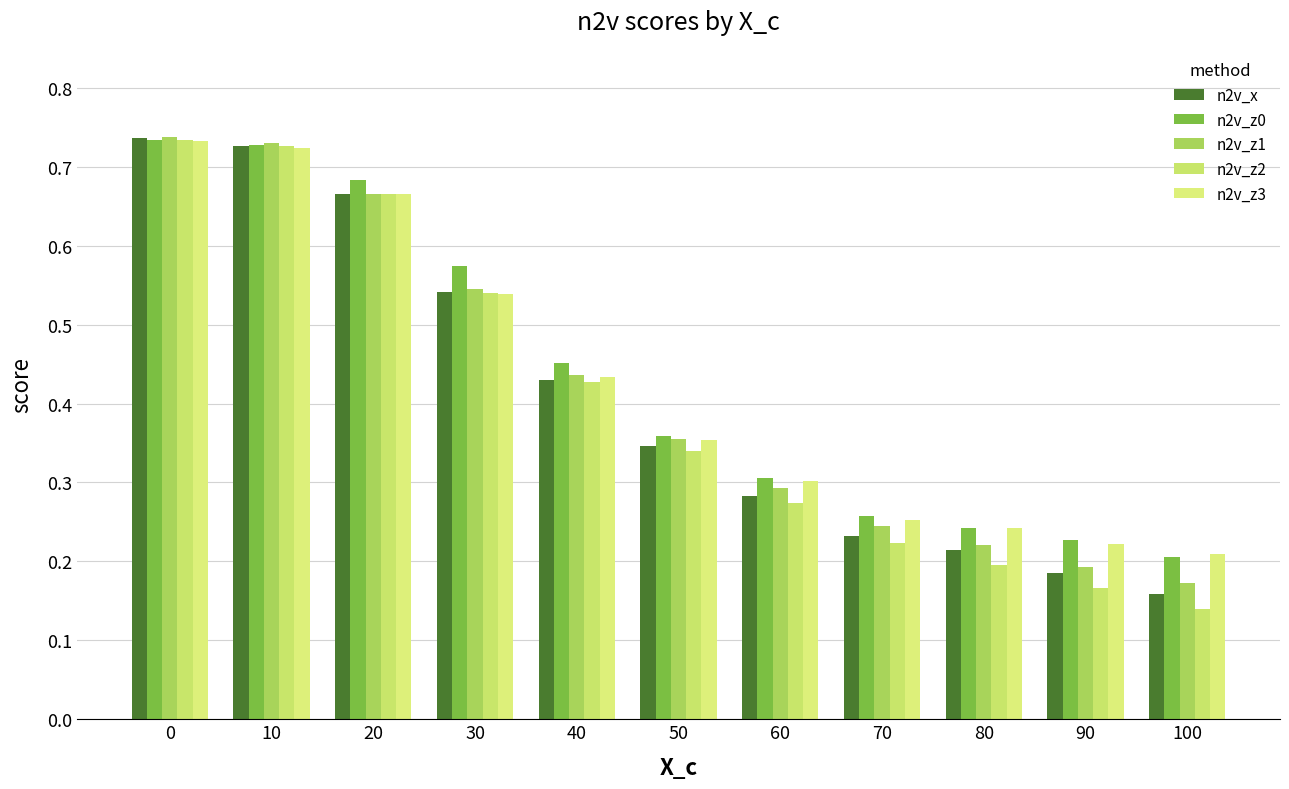

What is the total value across all series at 30?

2.7